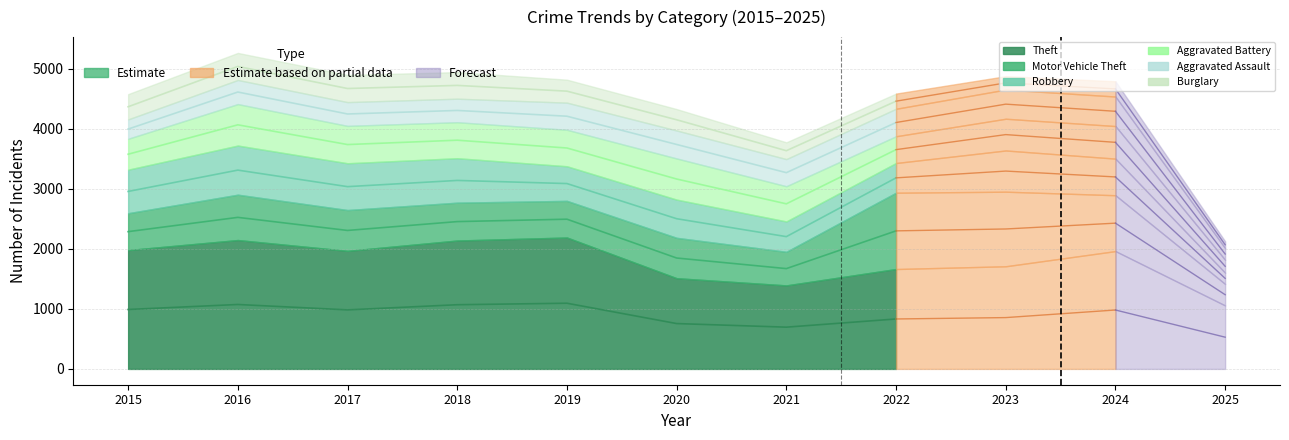

Where is the first local minimum for Aggravated Assault?

2017